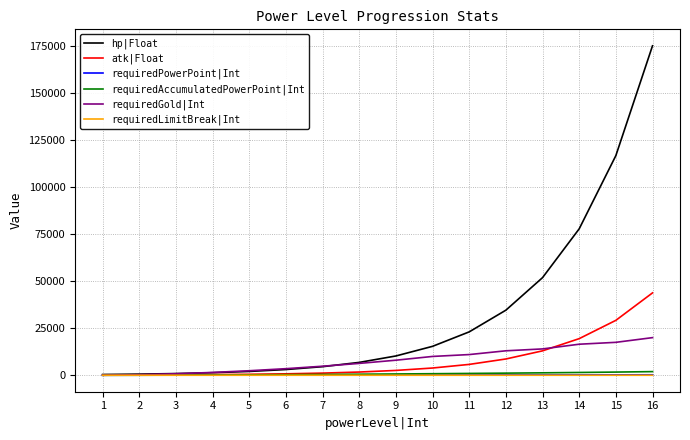

The value of atk|Float at 15 is 29193. True or false?

True